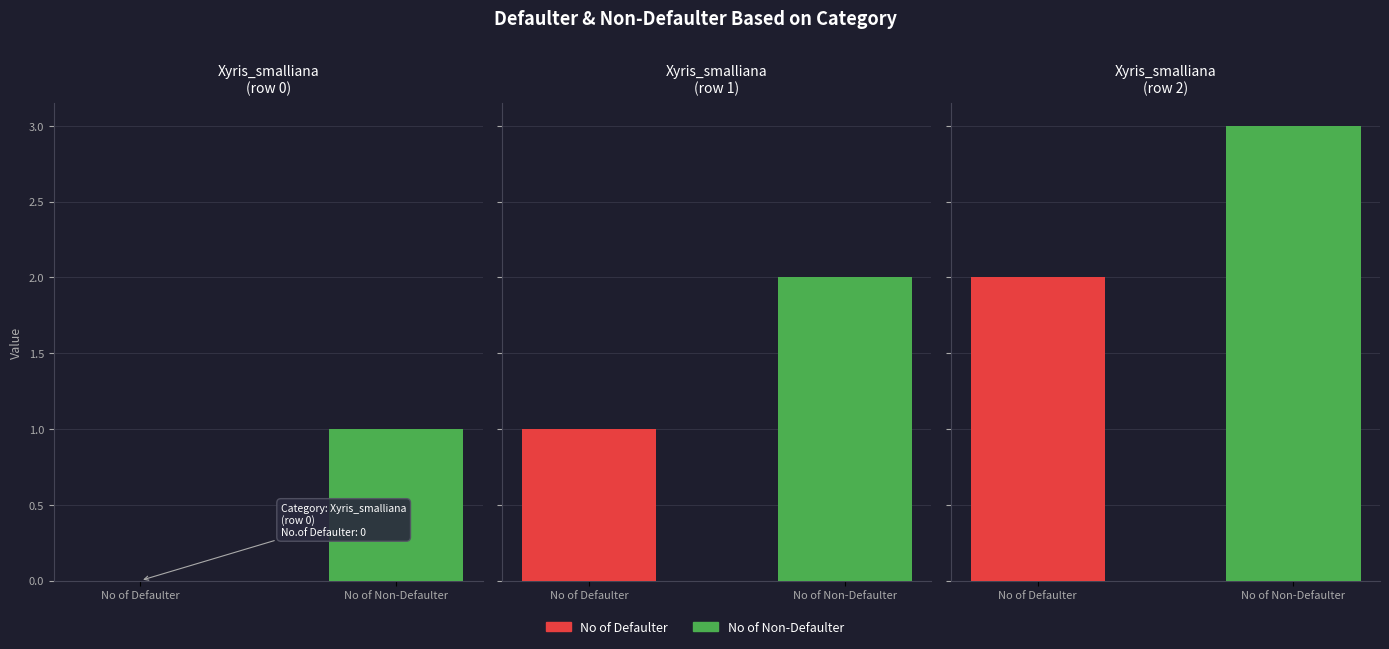

Is the value of No of Non-Defaulter at Xyris_smalliana (row 0) greater than the value of No of Defaulter at Xyris_smalliana (row 2)?

No